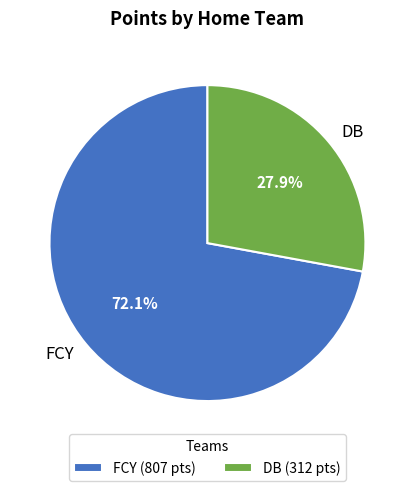

What is the total percentage of FCY and DB?

100.0%